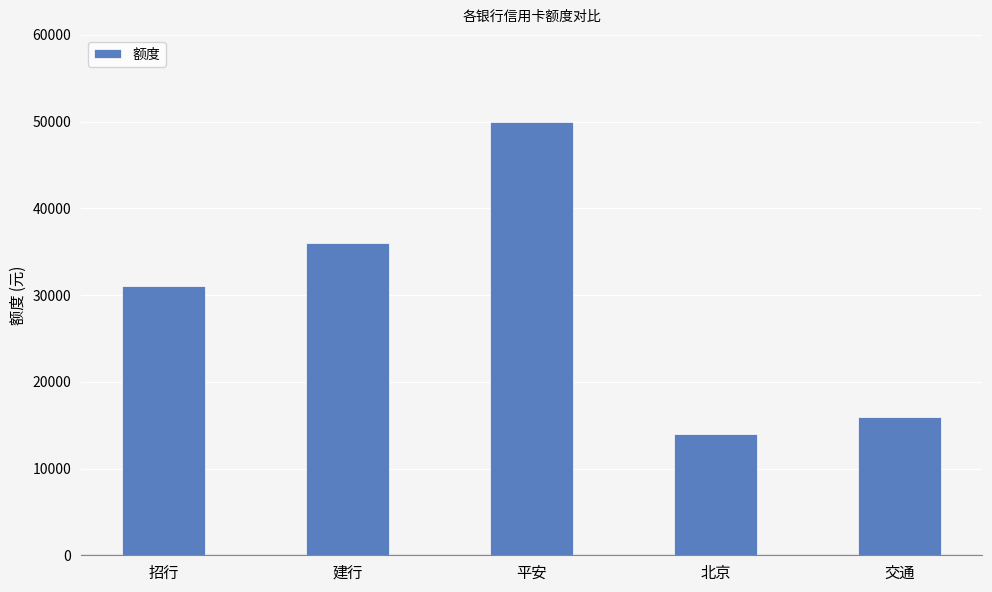

What is the difference between the maximum and minimum values?

36000